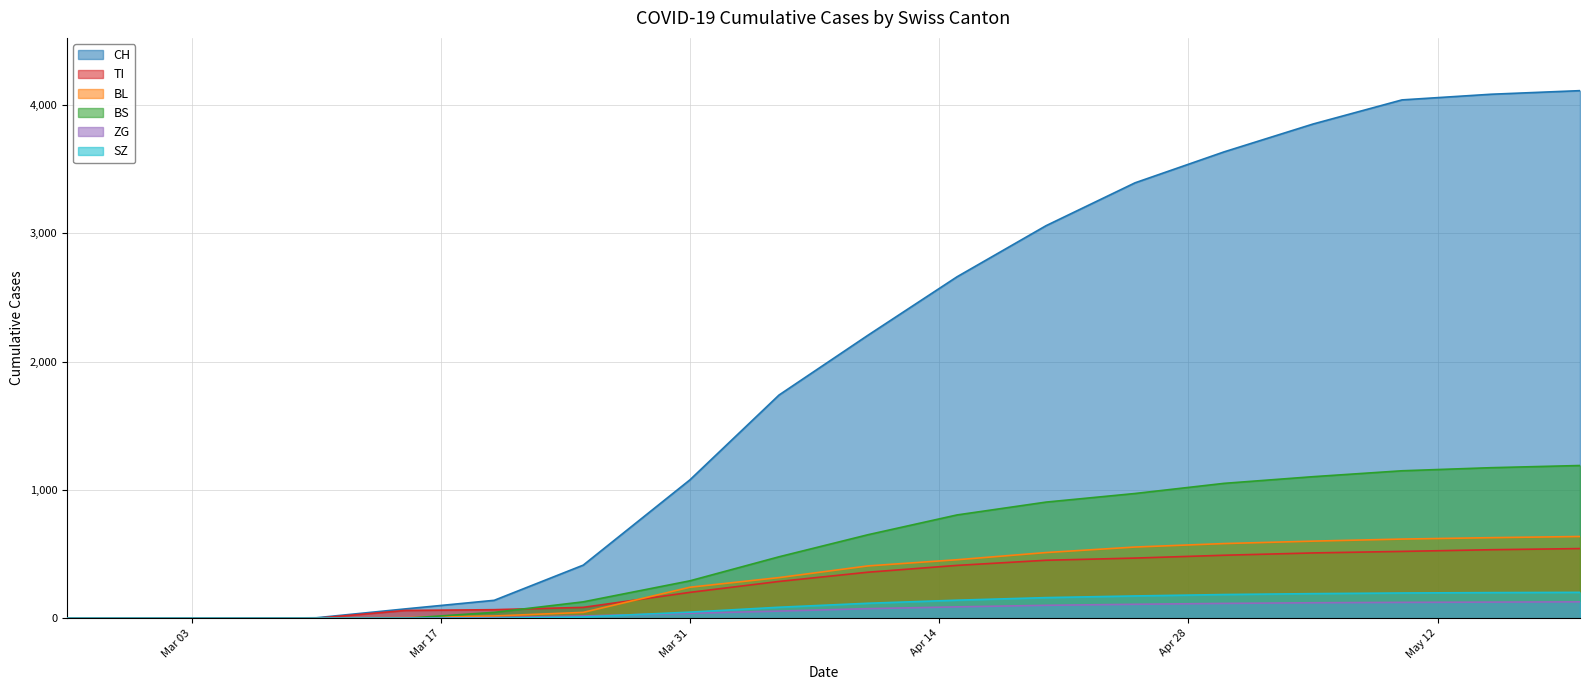

The BS series shows 1781 at 2020-05-05. True or false?

False